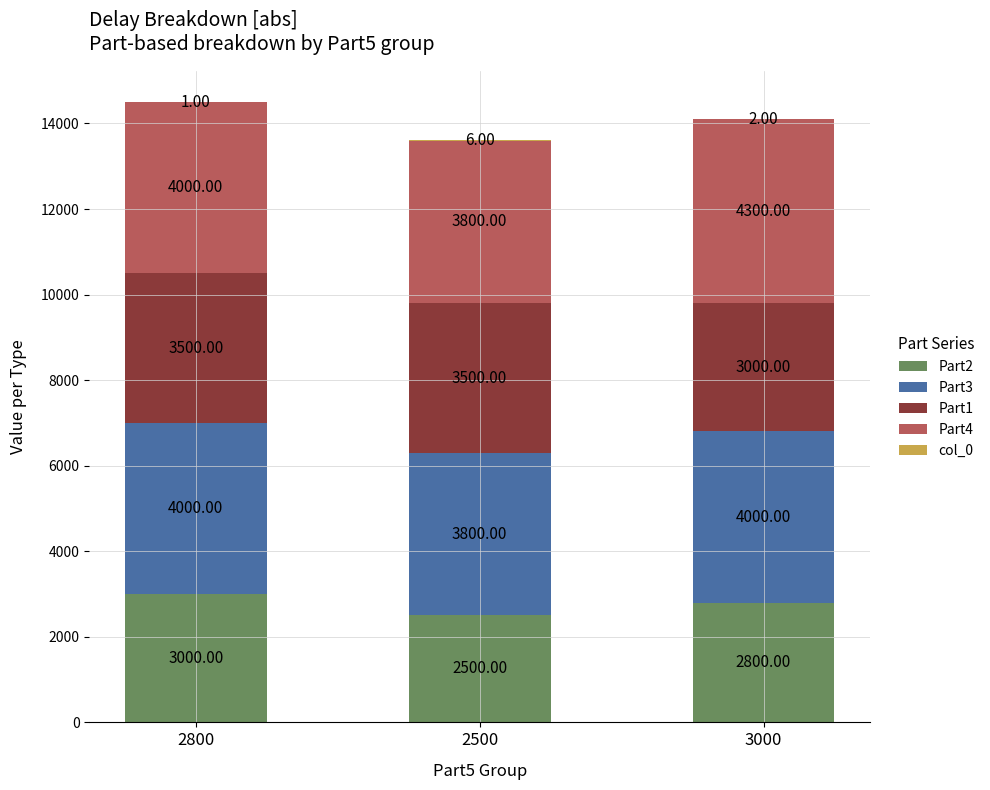

At which category is the sum across all series the highest?

2800